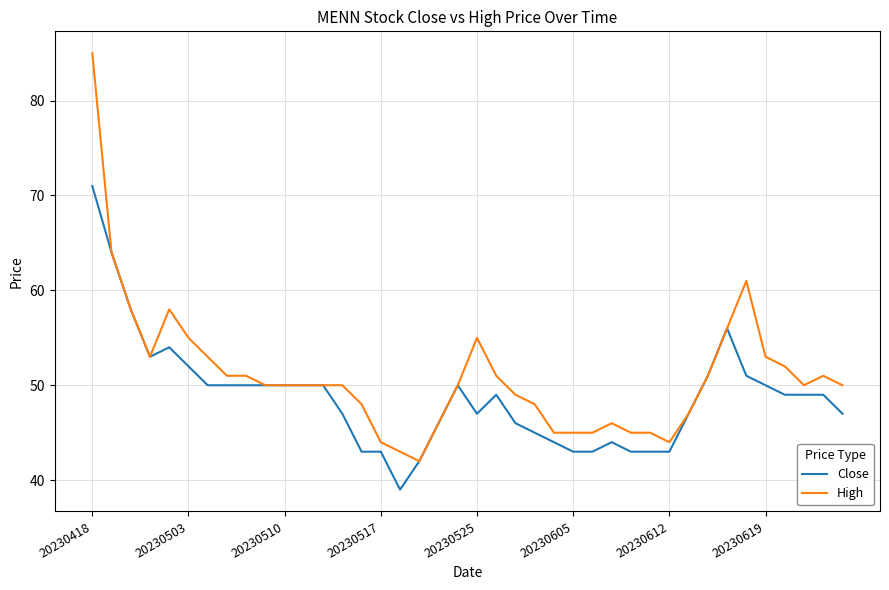

Which series has the widest spread of values?

High